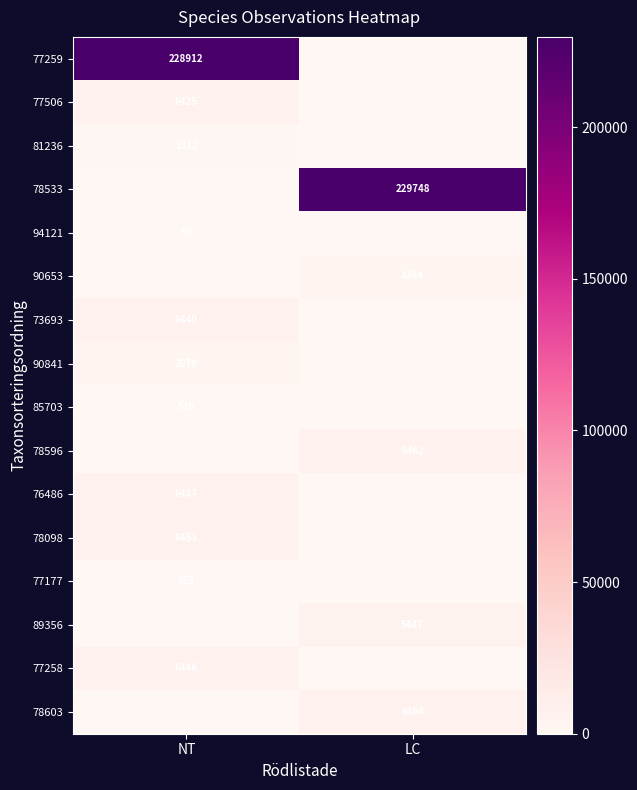

The value of 85703 at NT is 184. True or false?

False